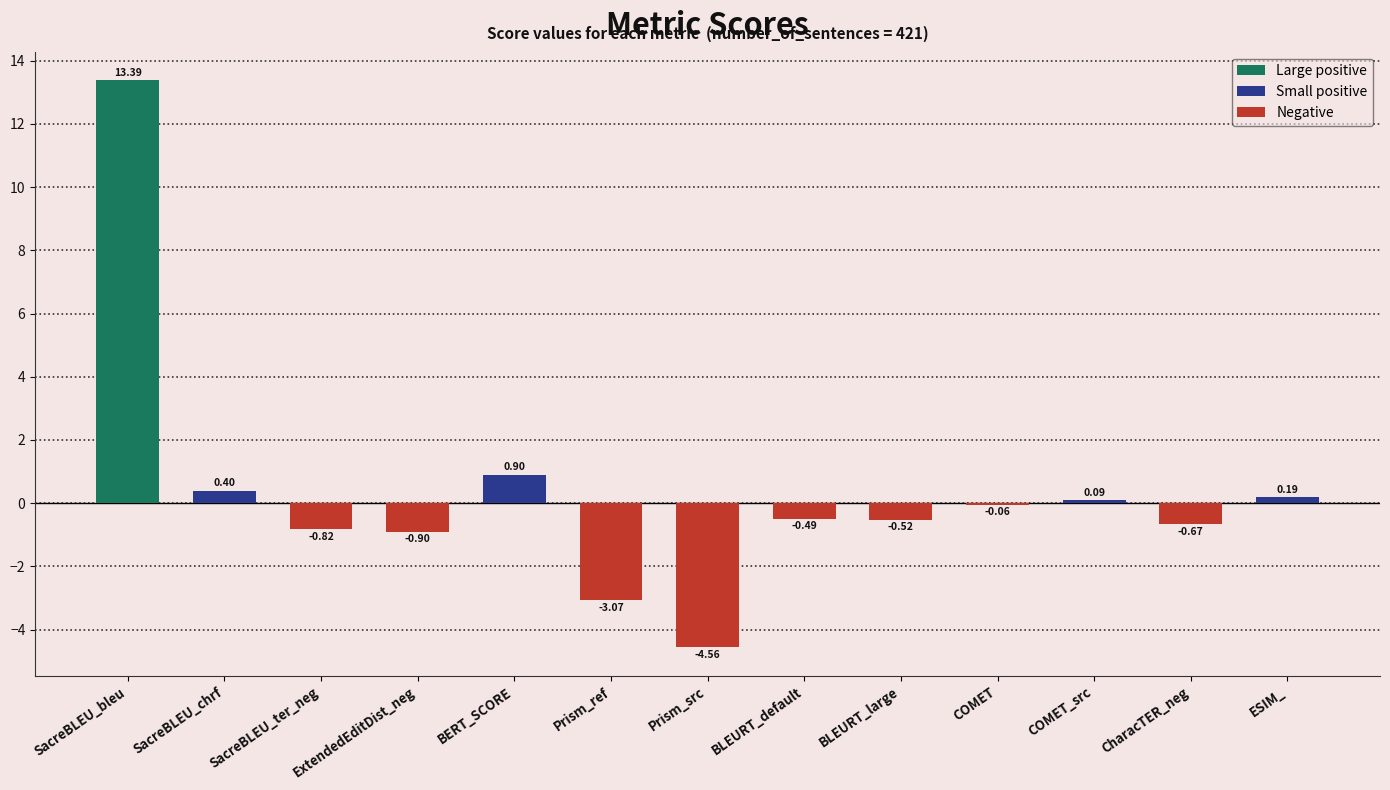

Which category has the highest value across all series?

SacreBLEU_bleu